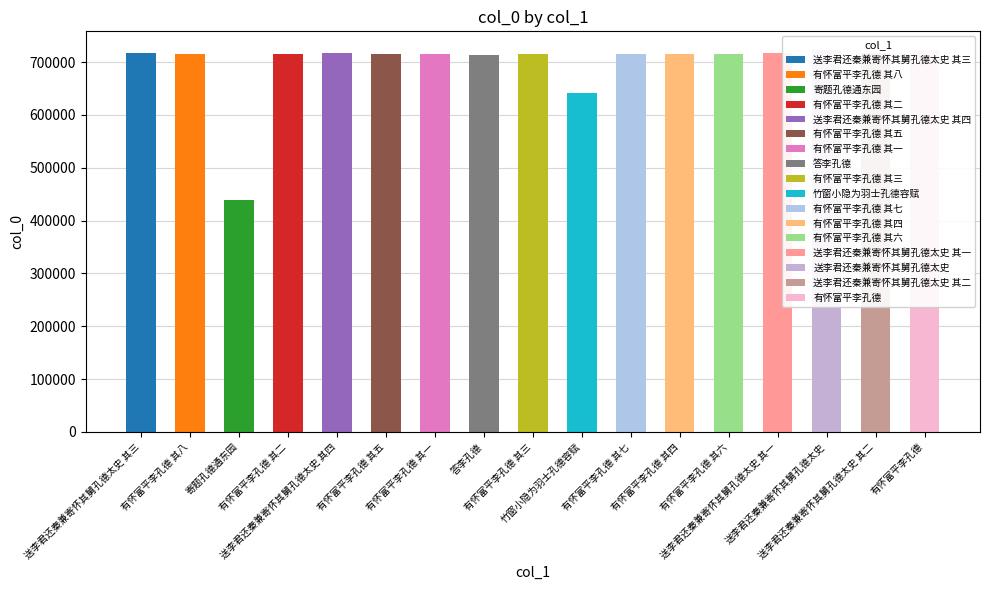

What is the label of the 2nd bar from the right?

送李君还秦兼寄怀其舅孔德太史 其二